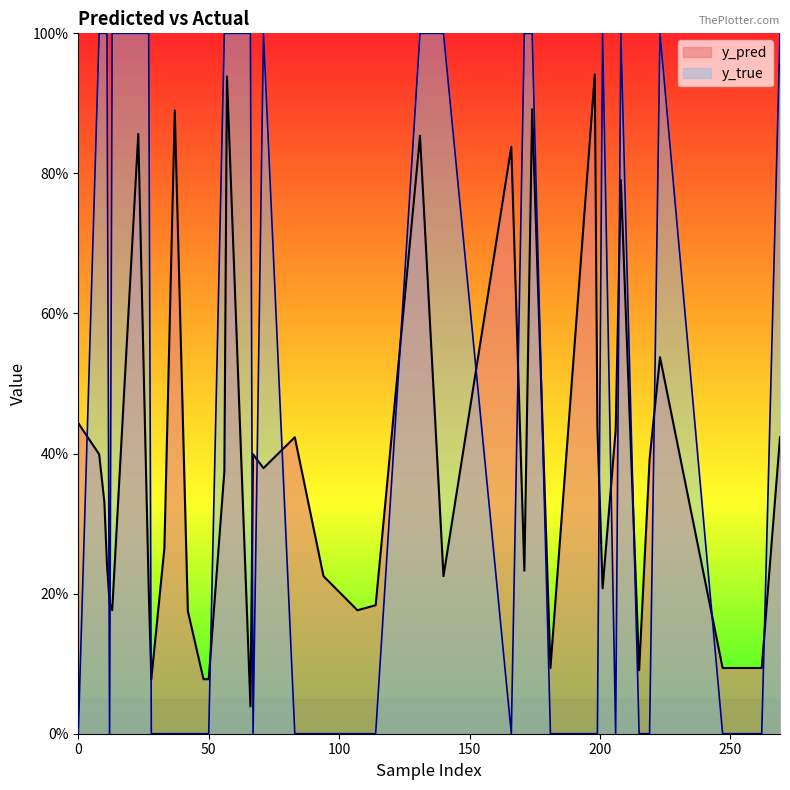

What is the difference between the maximum and minimum values in the y_true series?

1.0